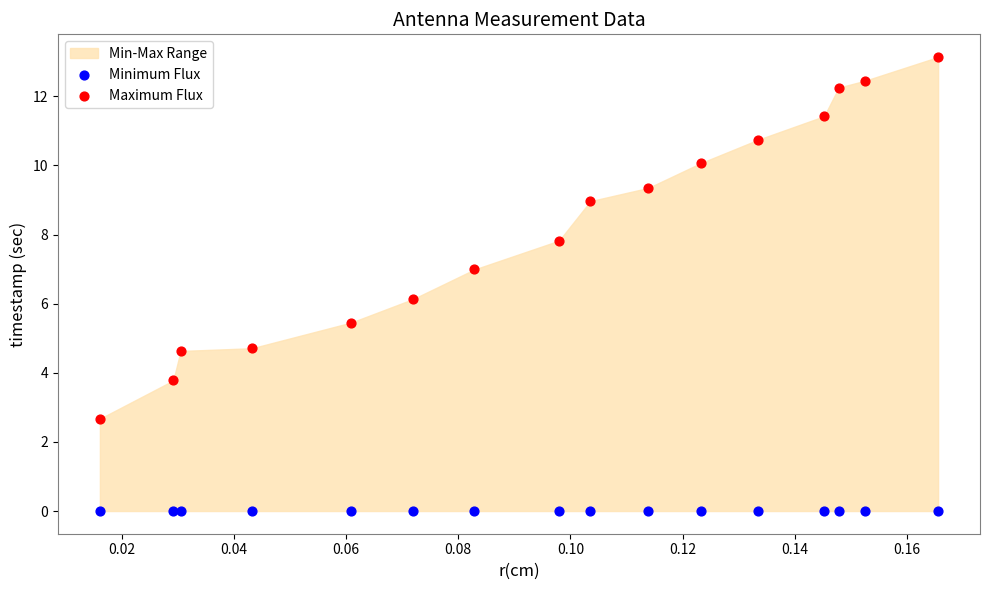

Which series contains the highest Y value?

Maximum Flux